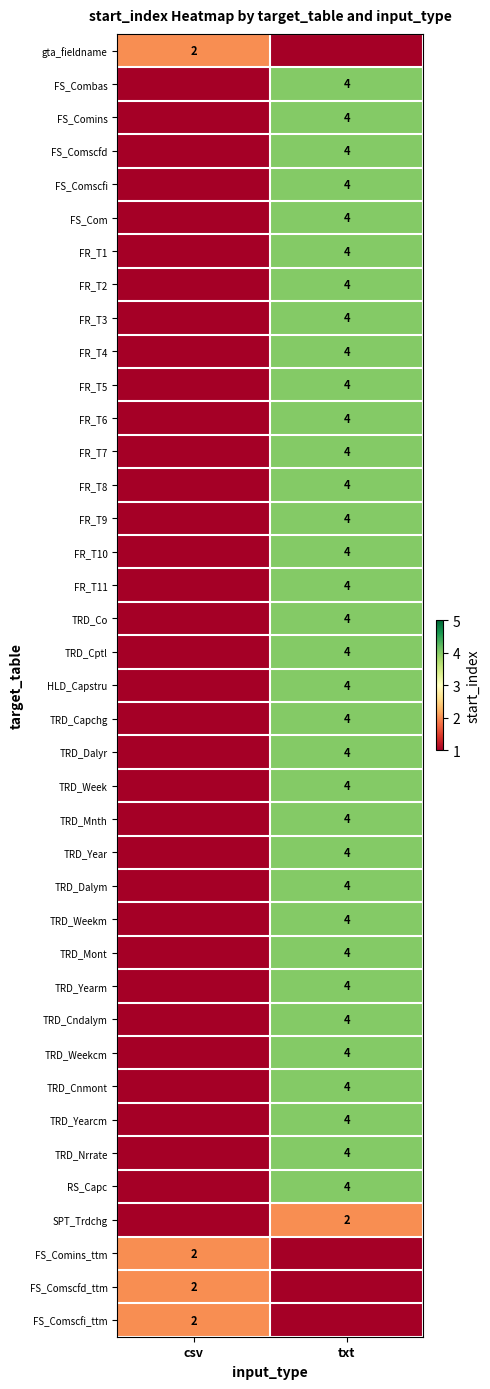

Is it true that TRD_Nrrate equals 4 at txt?

True